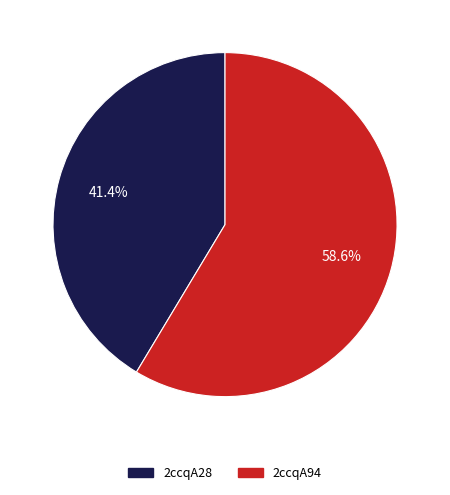

Which category has the smallest portion of the pie?

2ccqA28